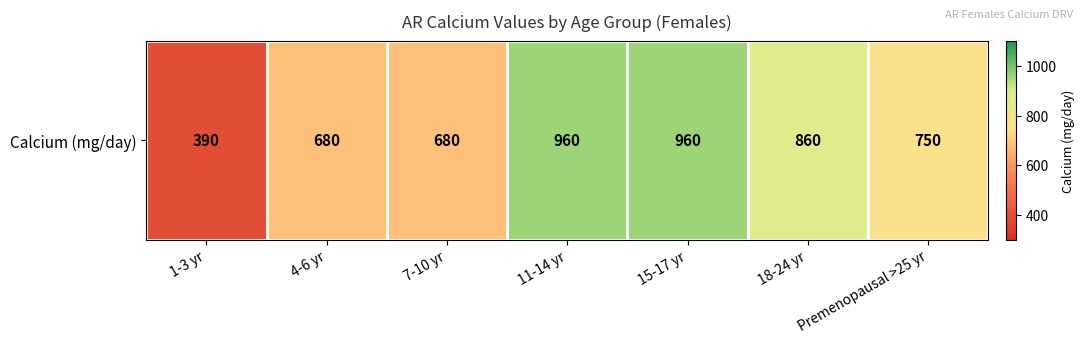

What is the ratio of the value at 15-17 yr to the value at 18-24 yr?

1.1